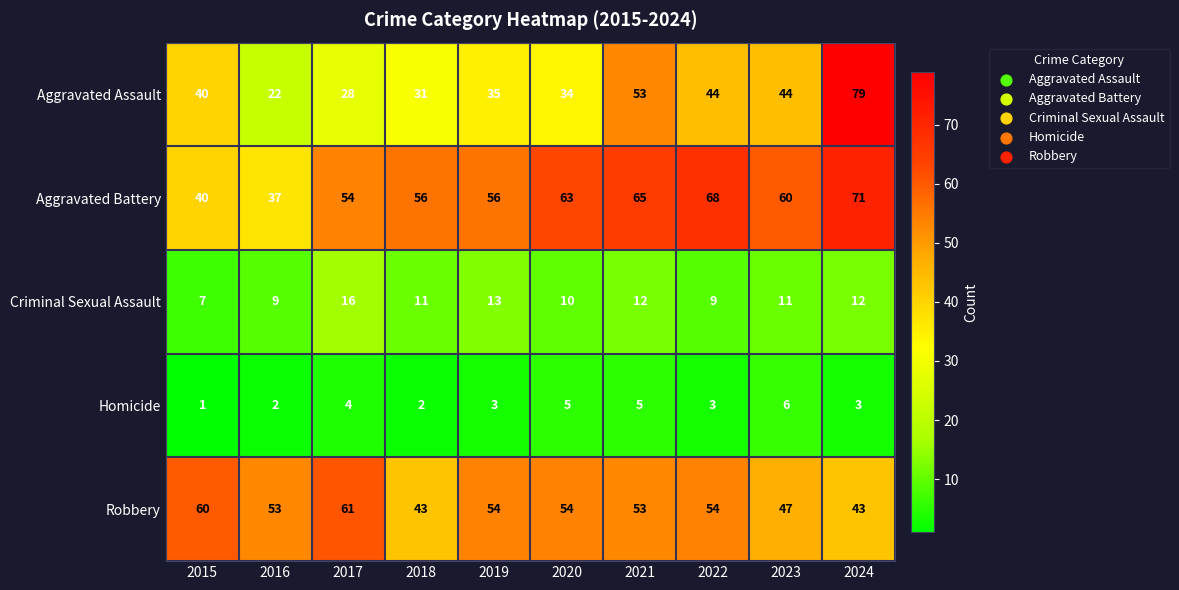

Which category has the highest value across all series?

2024